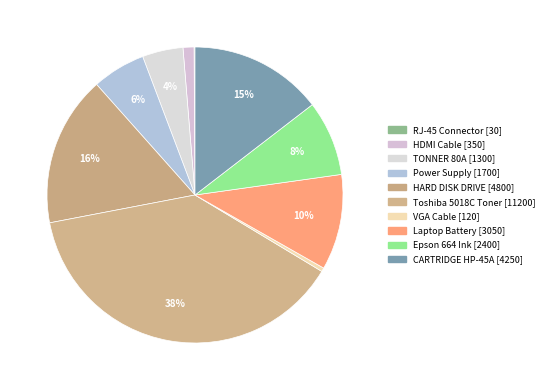

Does any single category account for the majority?

No